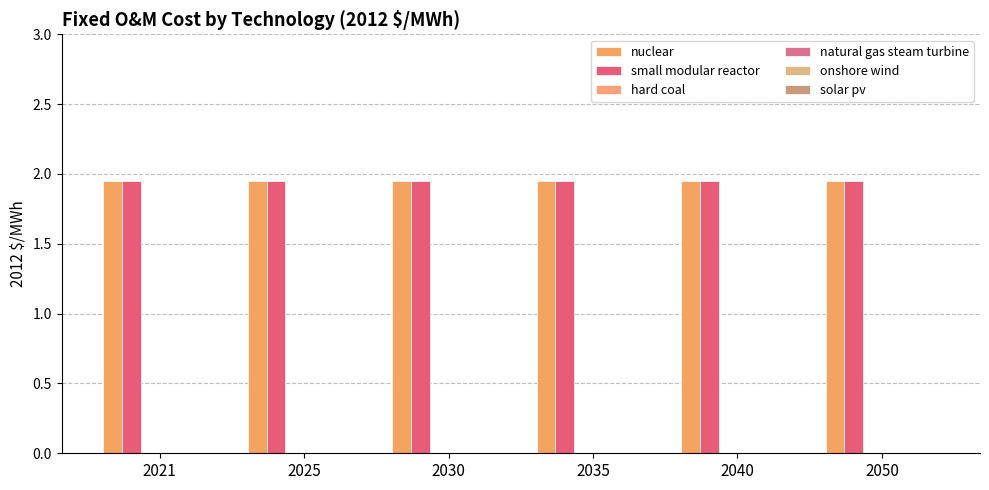

Which has a higher value, 2021 or 2050?

2021